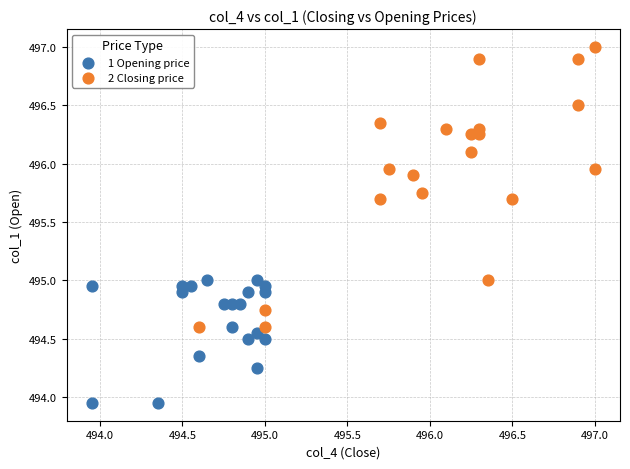

Which series reaches the minimum Y coordinate?

1 Opening price